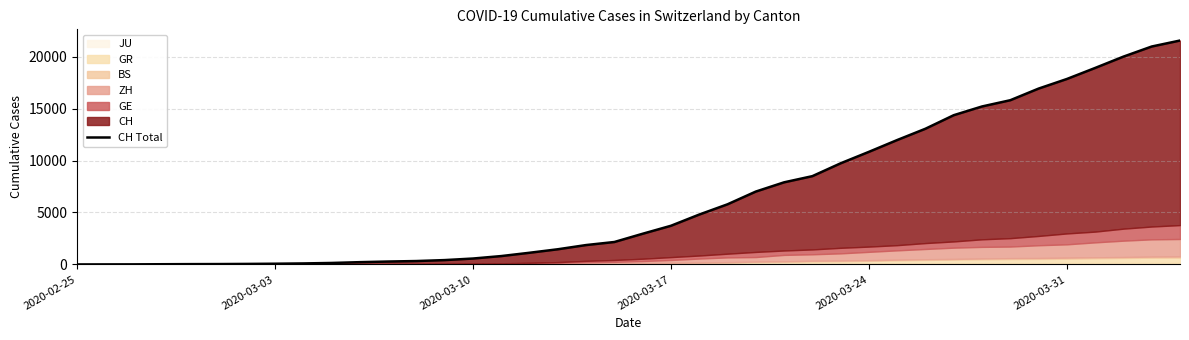

What is the average value?

6440